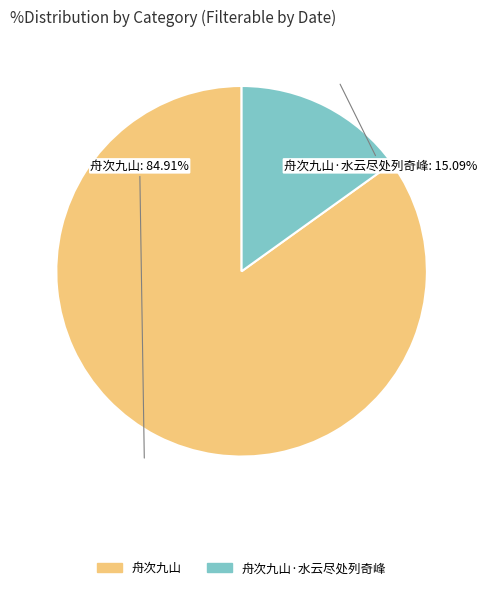

Count the number of slices in the pie.

2